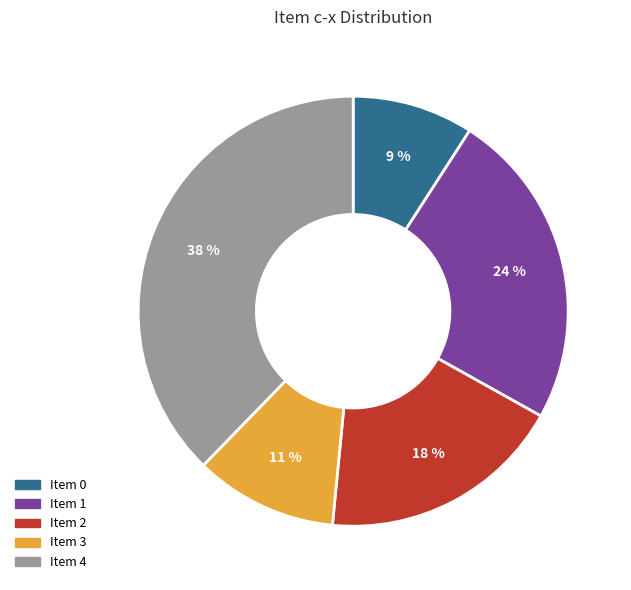

How many slices are in this pie chart?

5